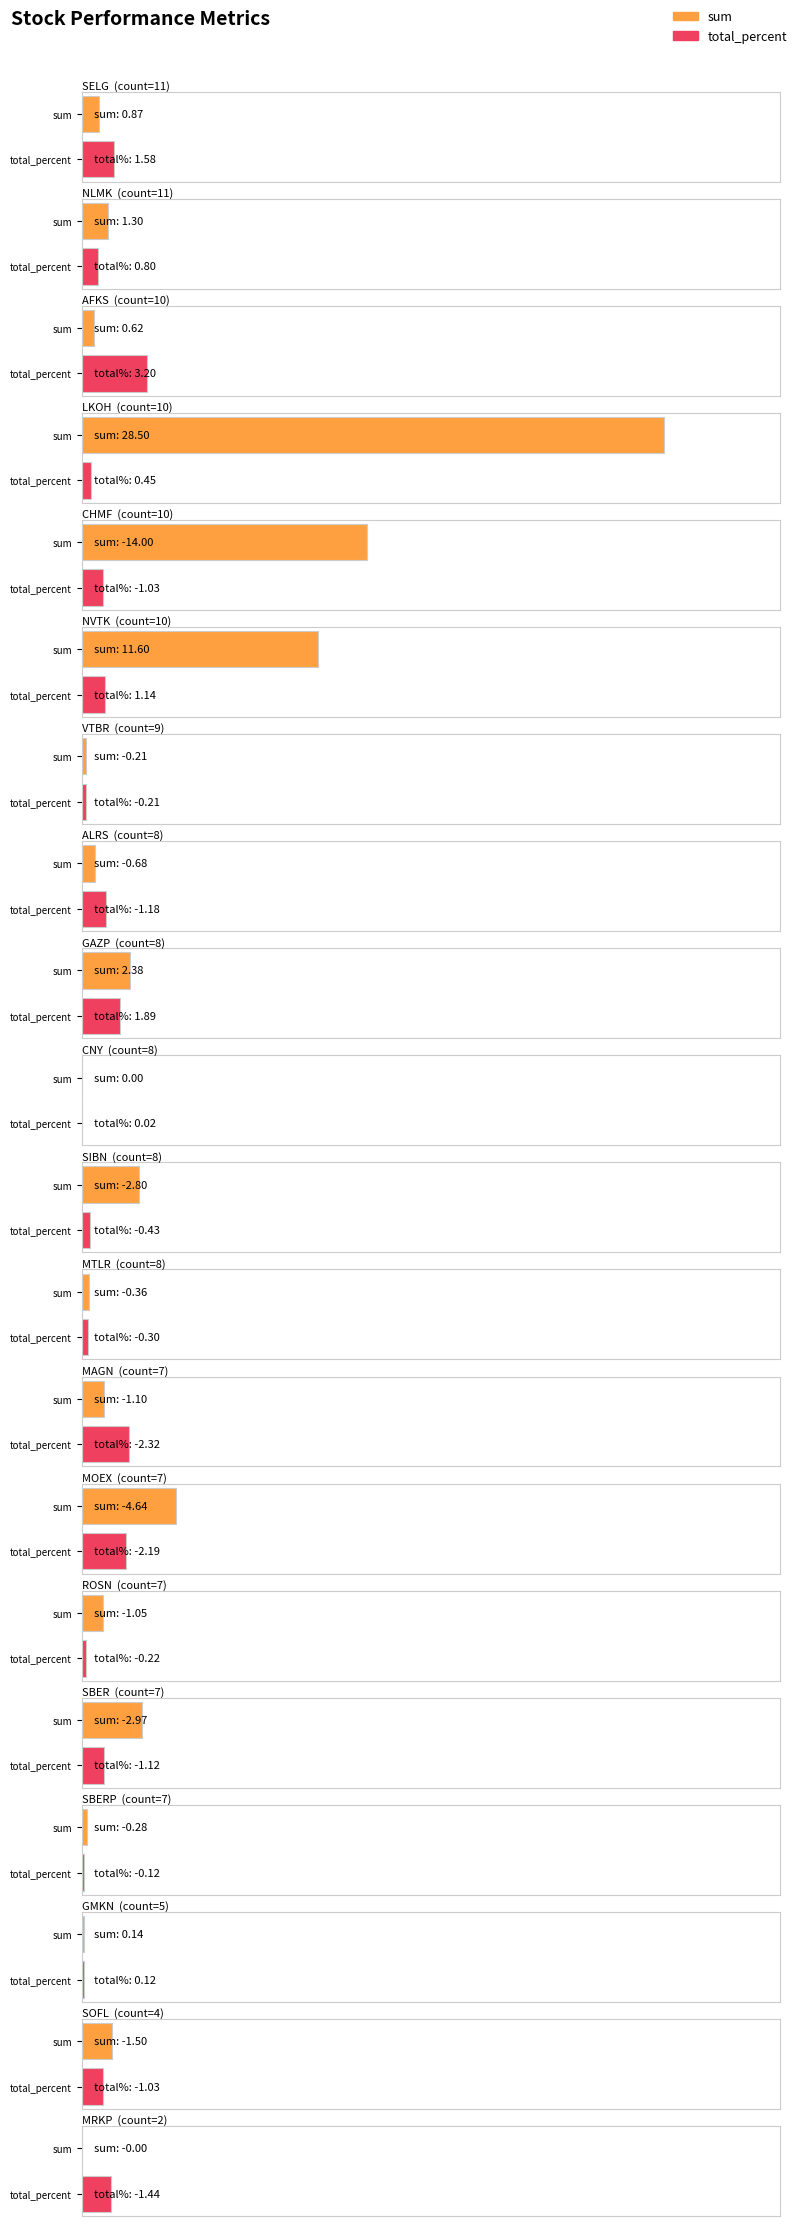

What is the label of the 18th bar from the right?

AFKS